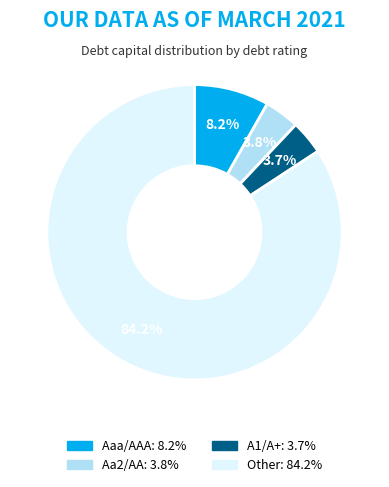

To the nearest percent, what is the combined percentage of Aaa/AAA and A1/A+?

12%